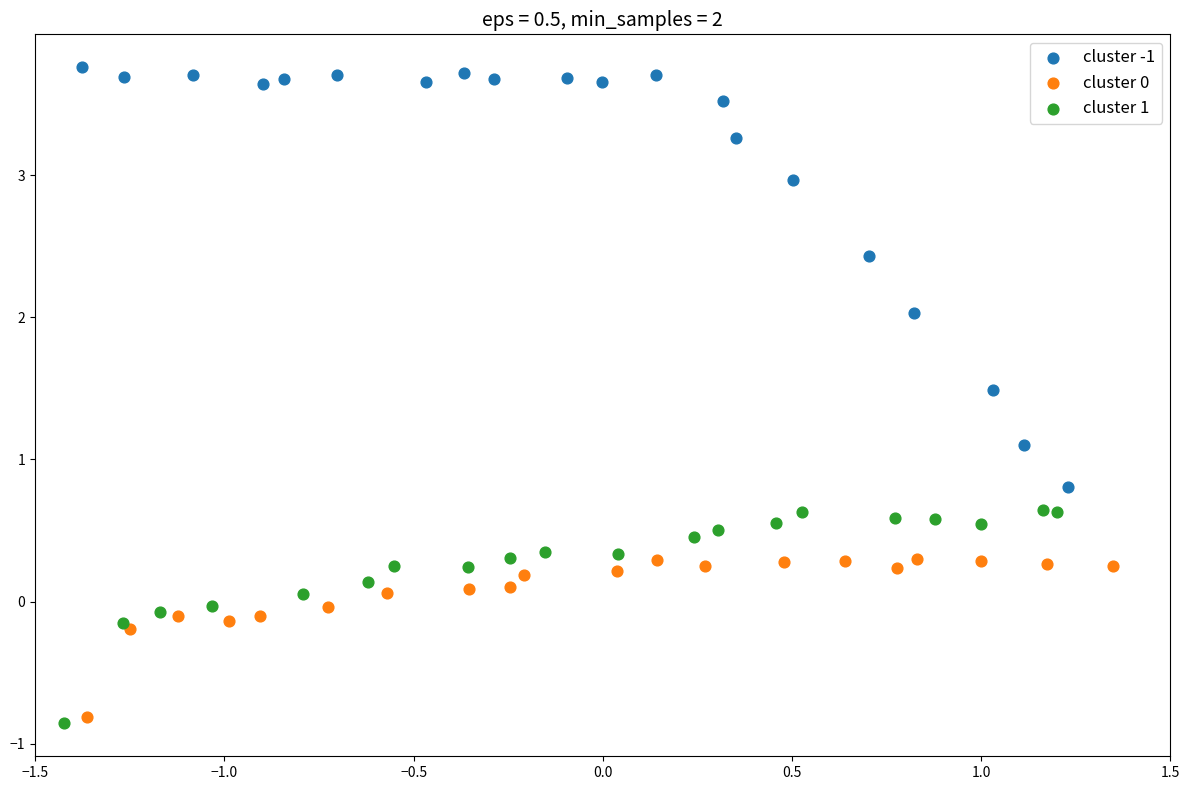

Which series contains the highest Y value?

cluster -1